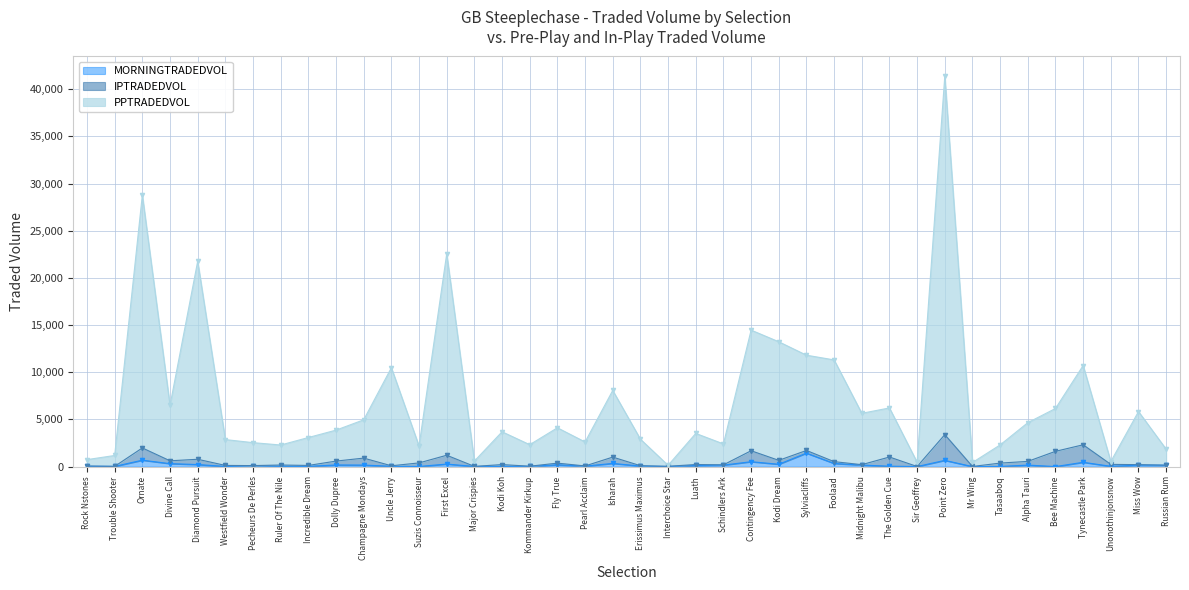

What is the sum of the MORNINGTRADEDVOL values at Mr Wing and Rock Nstones?

31.5